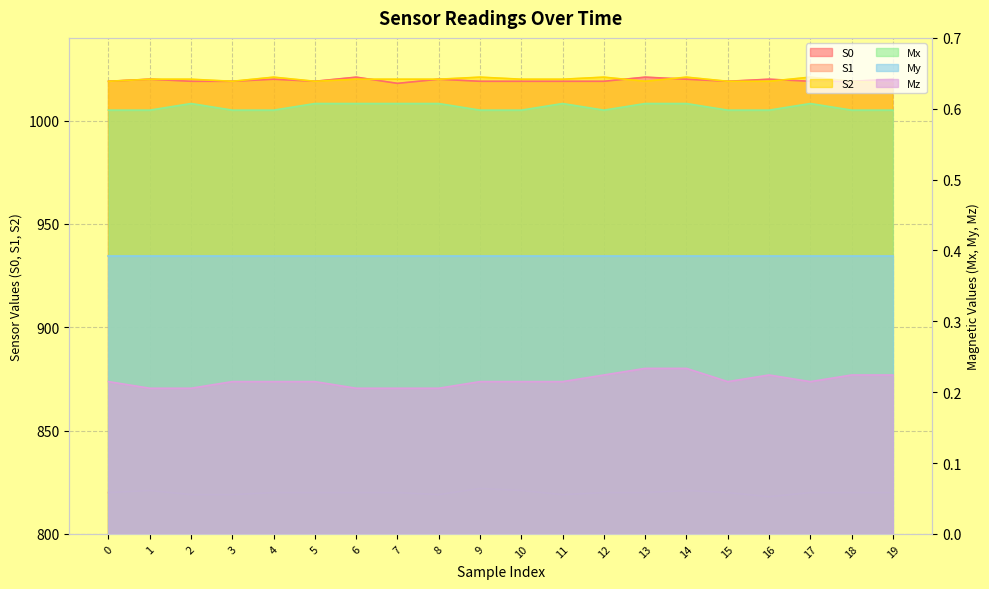

What is the value of the Mz point at the 1st from the left?

0.2